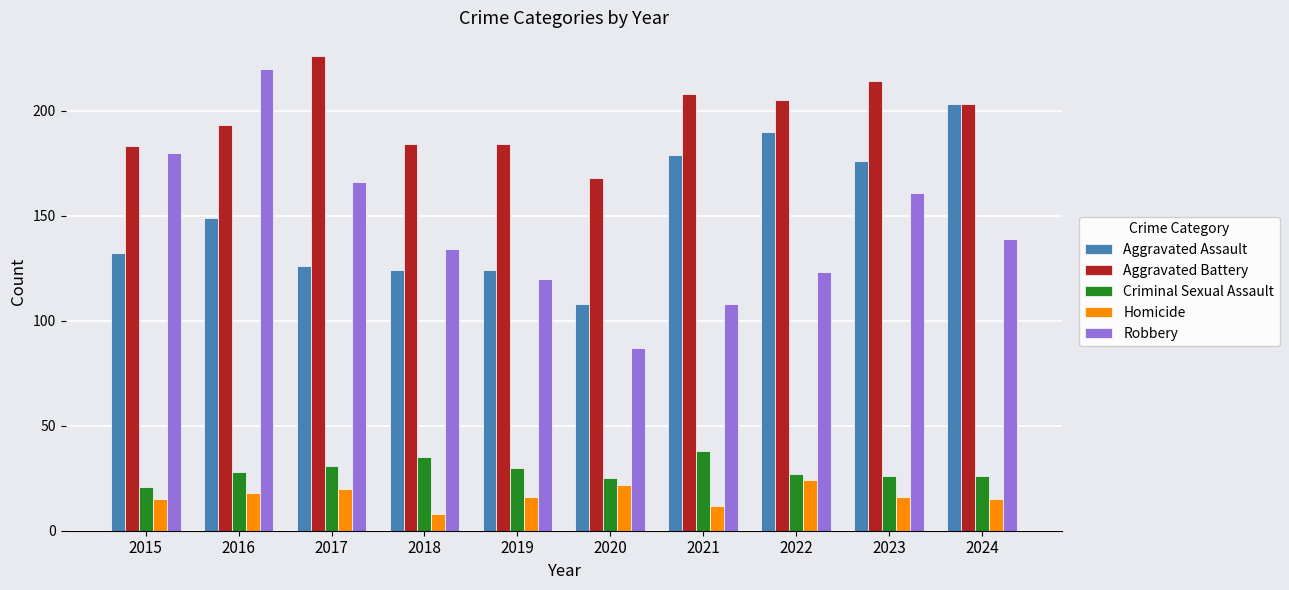

What is the value of the Criminal Sexual Assault bar at the 4th from the left?

35